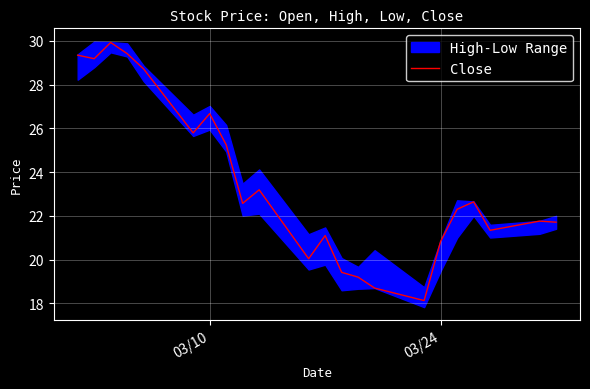

What is the minimum value shown in the chart?

18.1